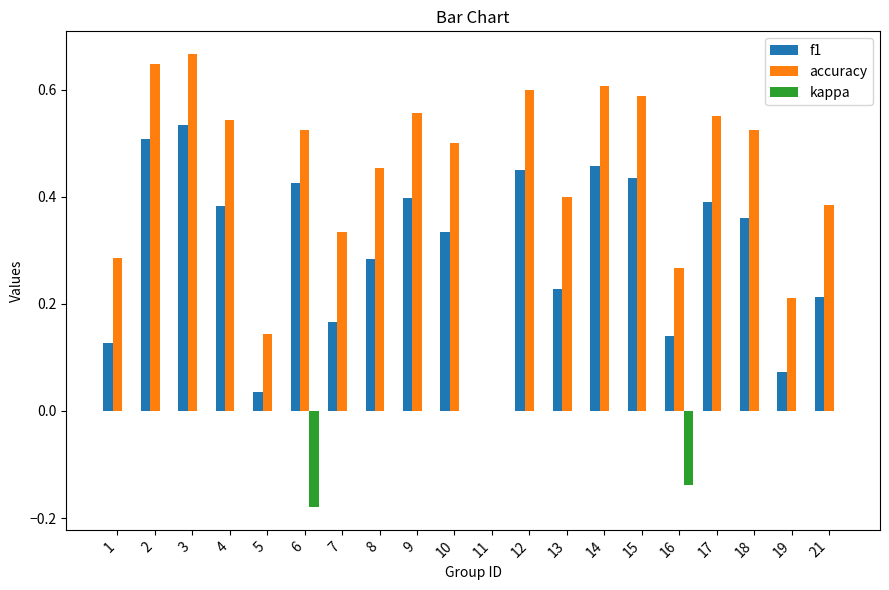

What is the total value across all series at 18?

0.9